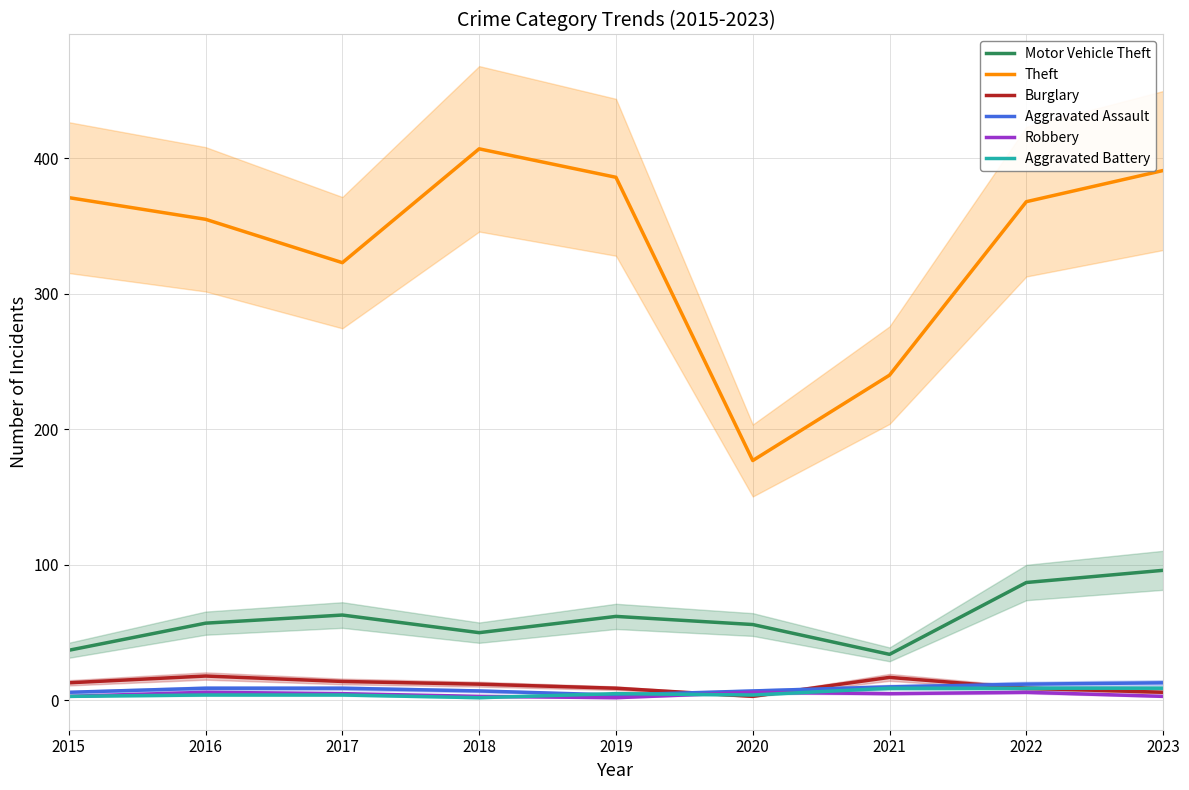

Which label corresponds to the largest value in the chart?

2018